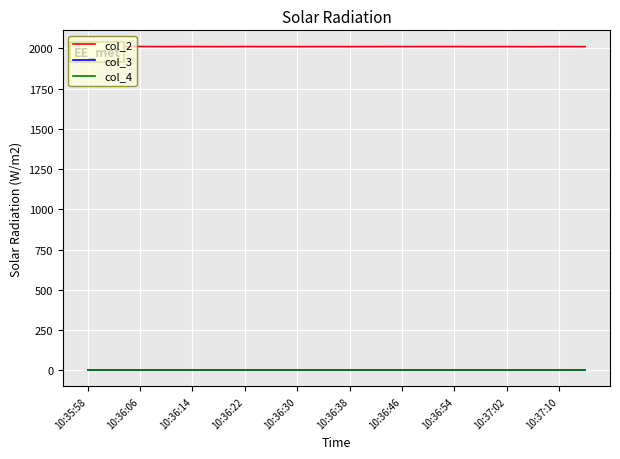

True or false: col_4 and col_3 intersect in this chart.

False